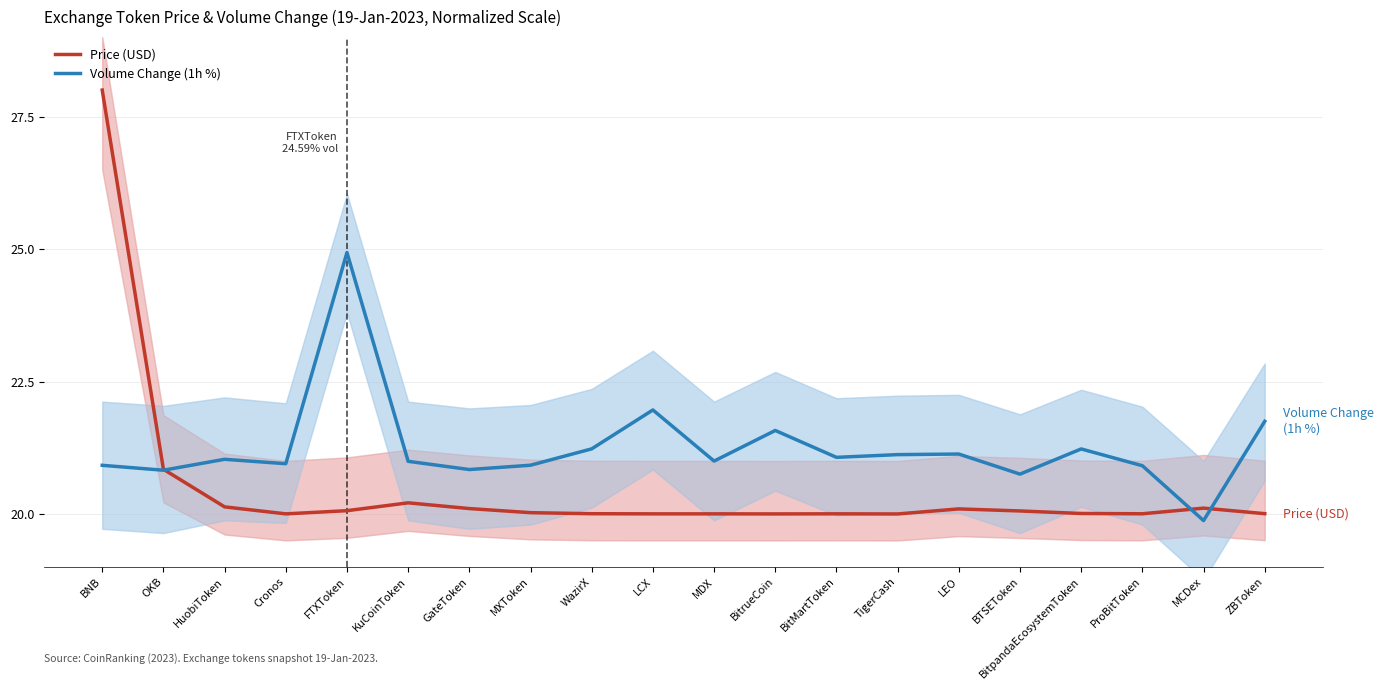

What is the difference between the maximum and minimum values in the Volume Change (1h %) series?

5.1